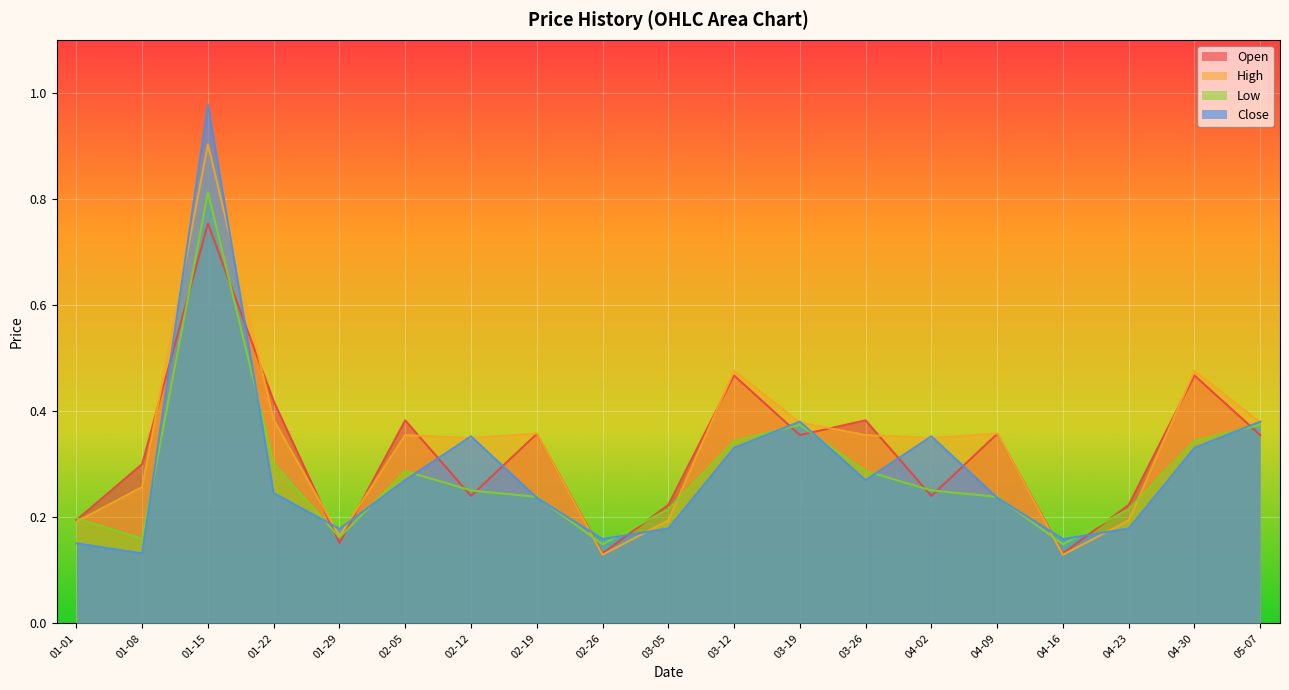

How many intersections are there between Open and Close?

15